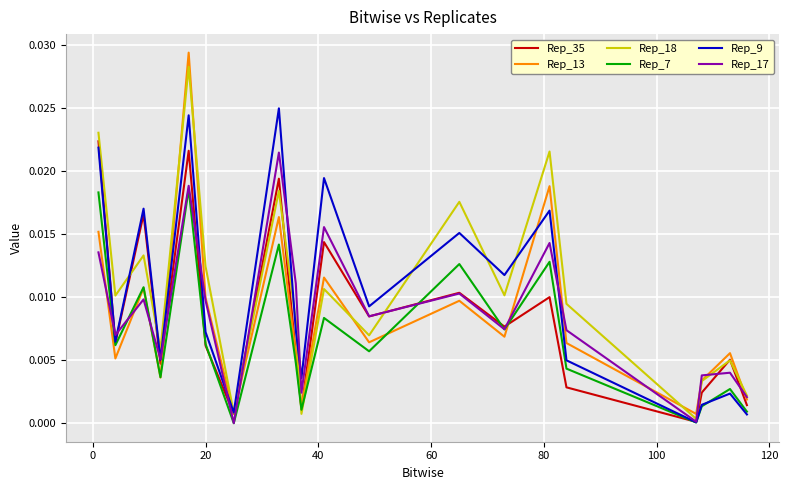

Which series has the widest spread of values?

Rep_13